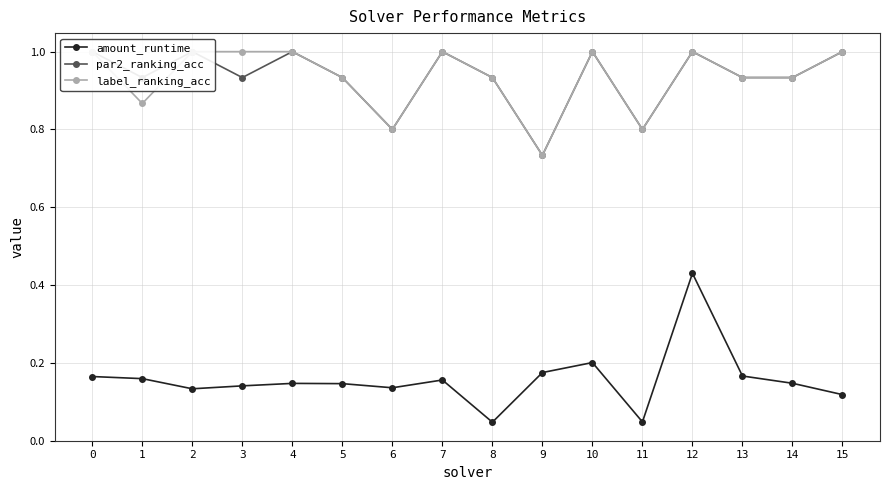

What is the difference between the highest and lowest values at 6?

0.7